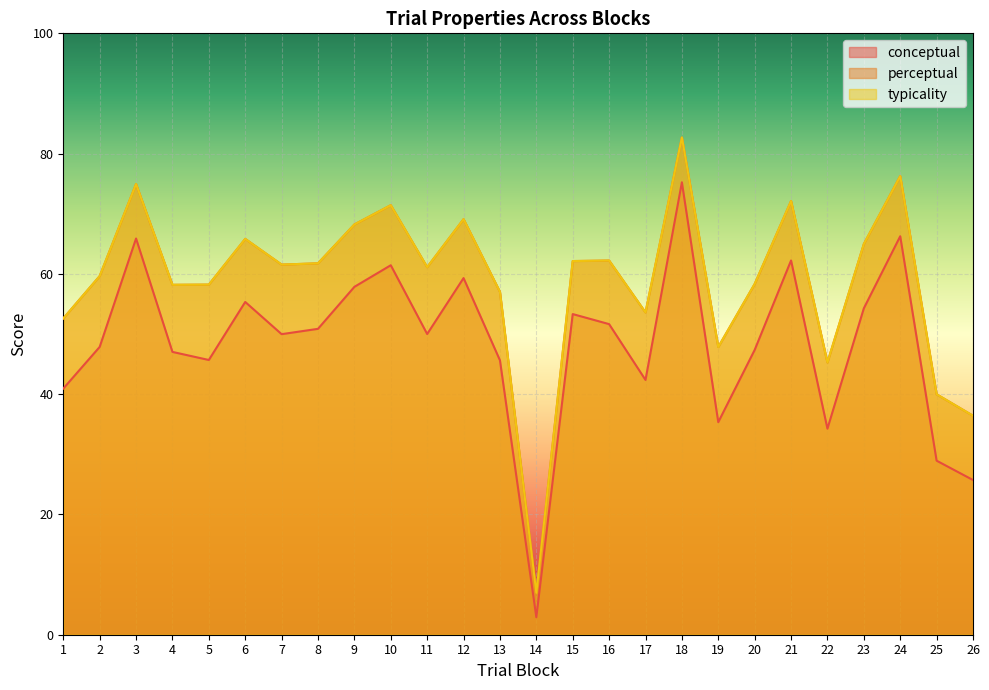

What are all the series names shown in the legend?

conceptual, perceptual, typicality